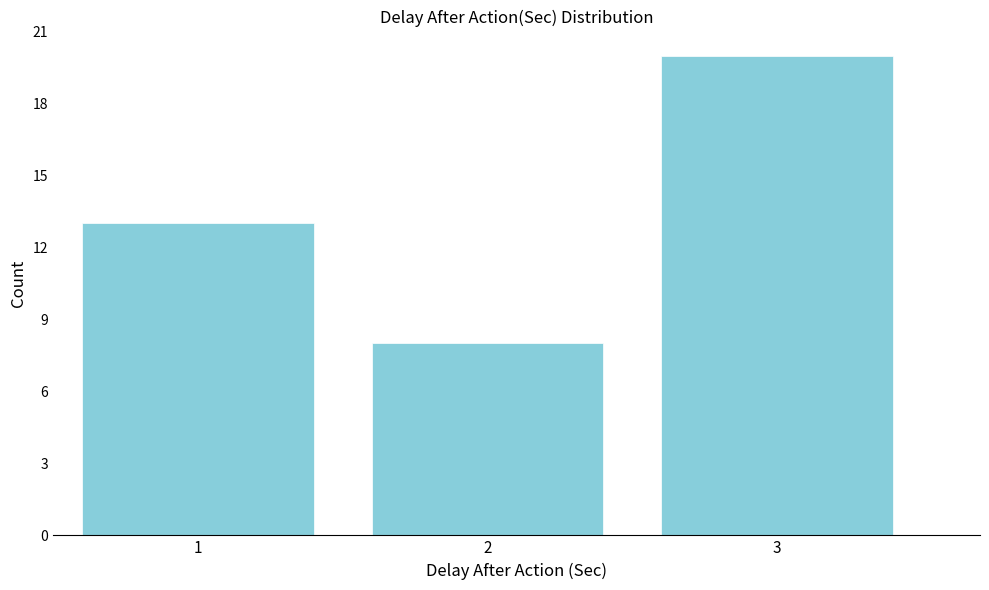

Reading left to right, list all the values displayed in this chart.

13	8	20